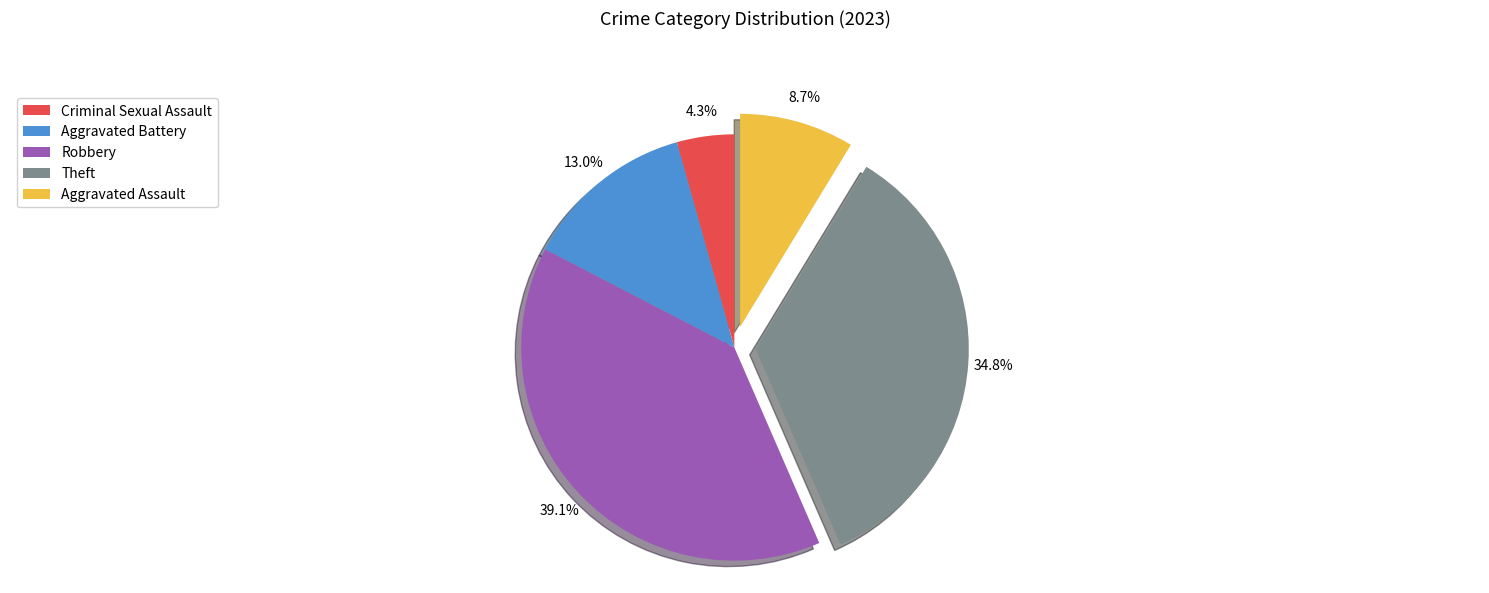

How many segments does this pie chart have?

5